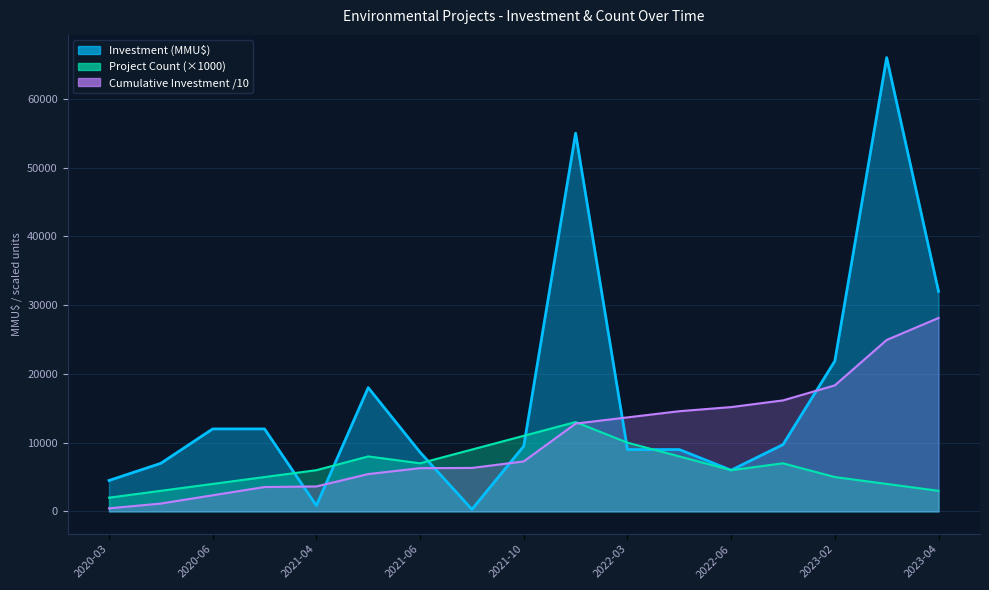

Reading right to left, list all the values displayed in this chart.

Project Count: 3000	4000	5000	7000	6000	8000	10000	13000	11000	9000	7000	8000	6000	5000	4000	3000	2000
Investment (MMU$): 32000	66000	21875	9720	6000	9000	9000	55000	9500	300	8600	18000	850	12000	12000	7000	4500